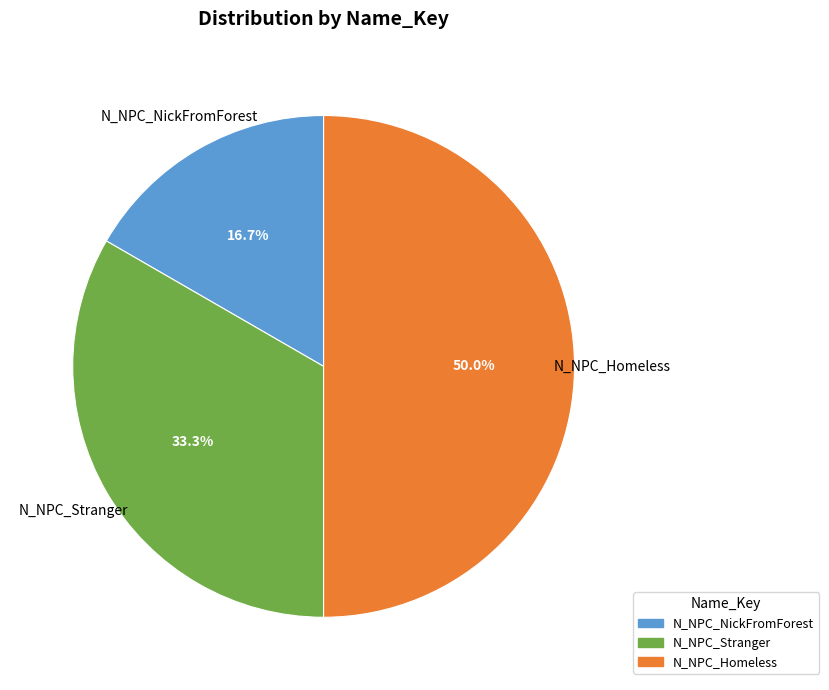

Between N_NPC_Stranger and N_NPC_NickFromForest, which is larger?

N_NPC_Stranger